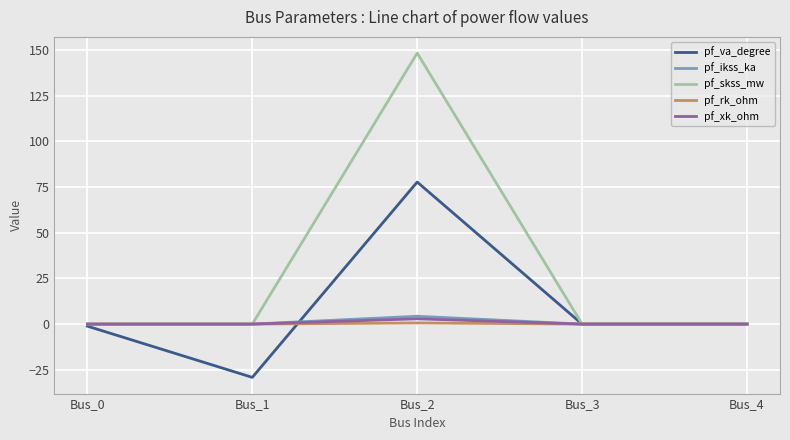

The value of pf_xk_ohm at Bus_0 is 0.0. True or false?

True